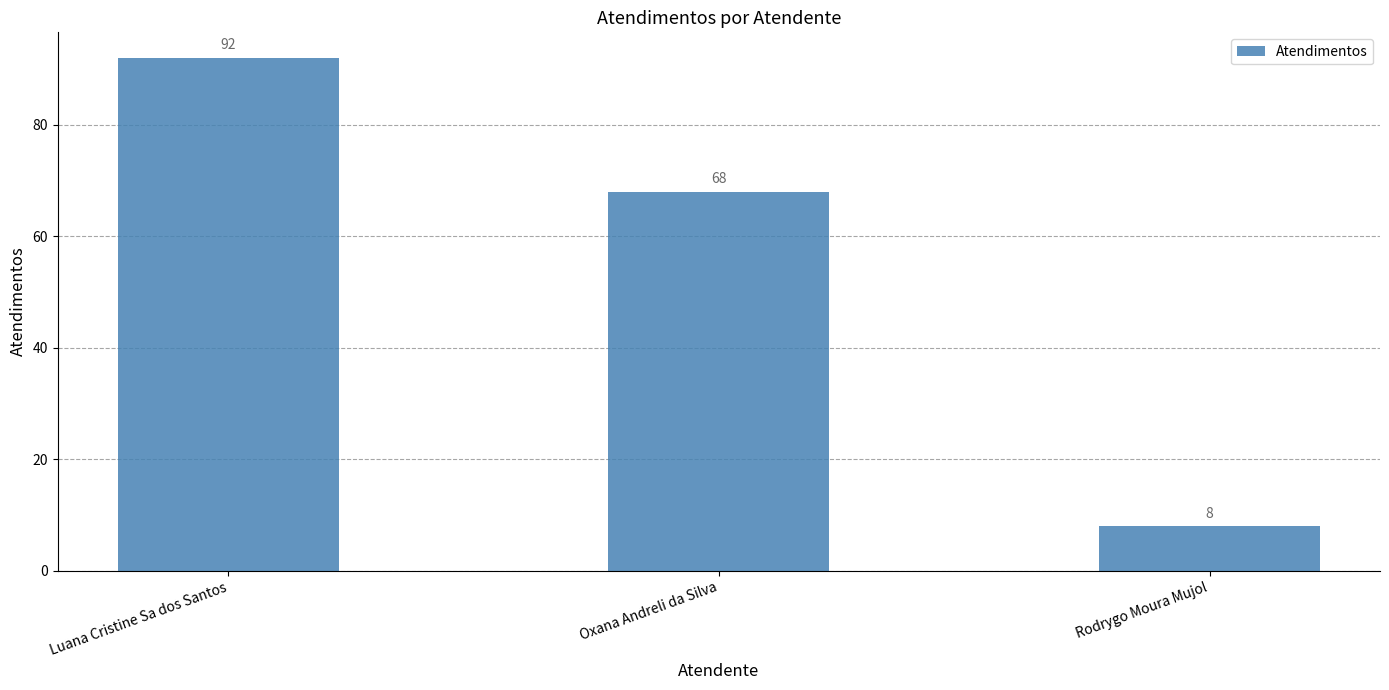

Rank the categories by value from lowest to highest.

Rodrygo Moura Mujol, Oxana Andreli da Silva, Luana Cristine Sa dos Santos